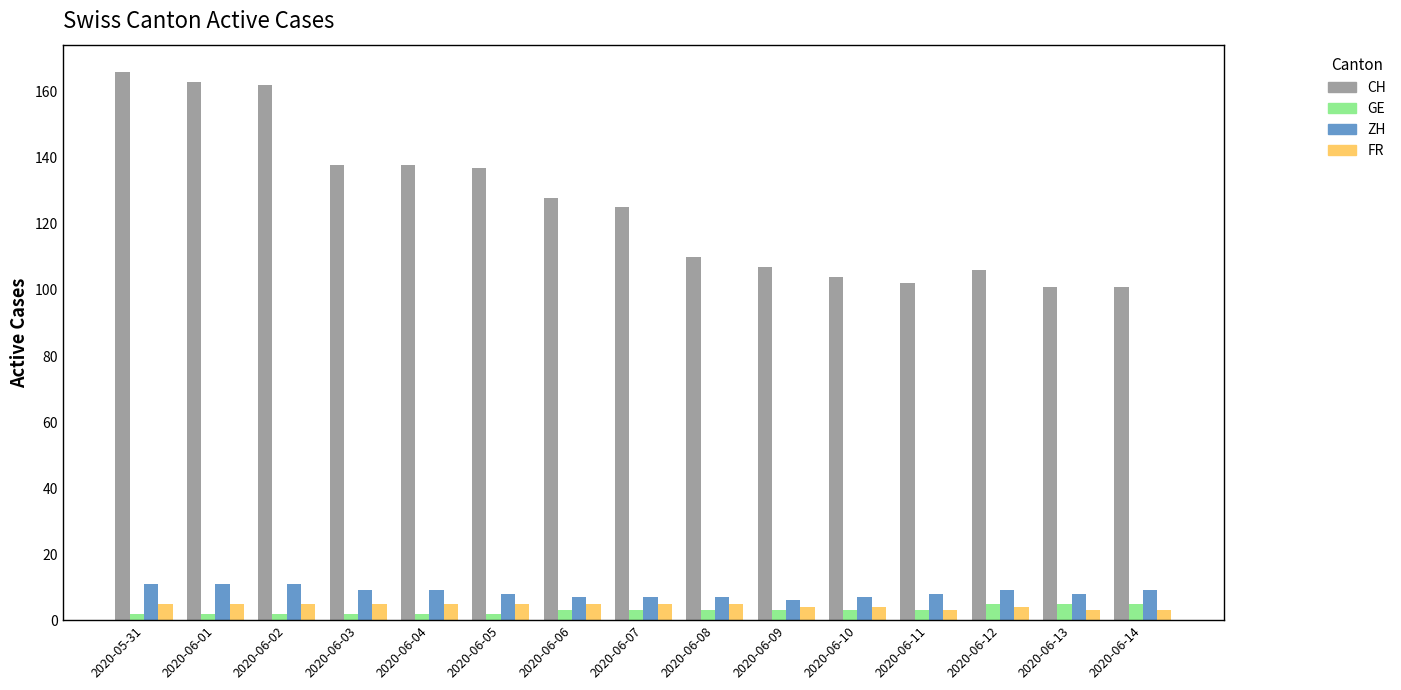

At which label does ZH first exceed 8?

2020-05-31